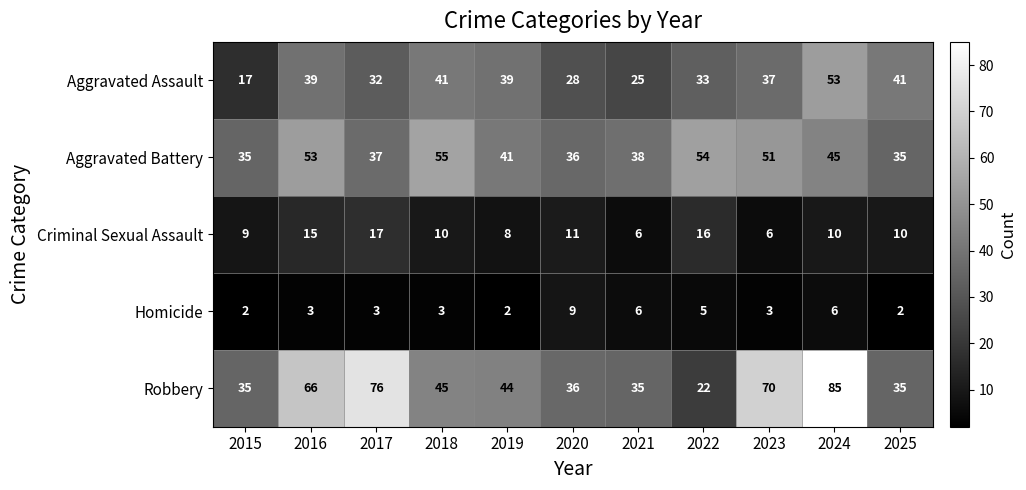

Where does the Aggravated Assault series first go above 37?

2016